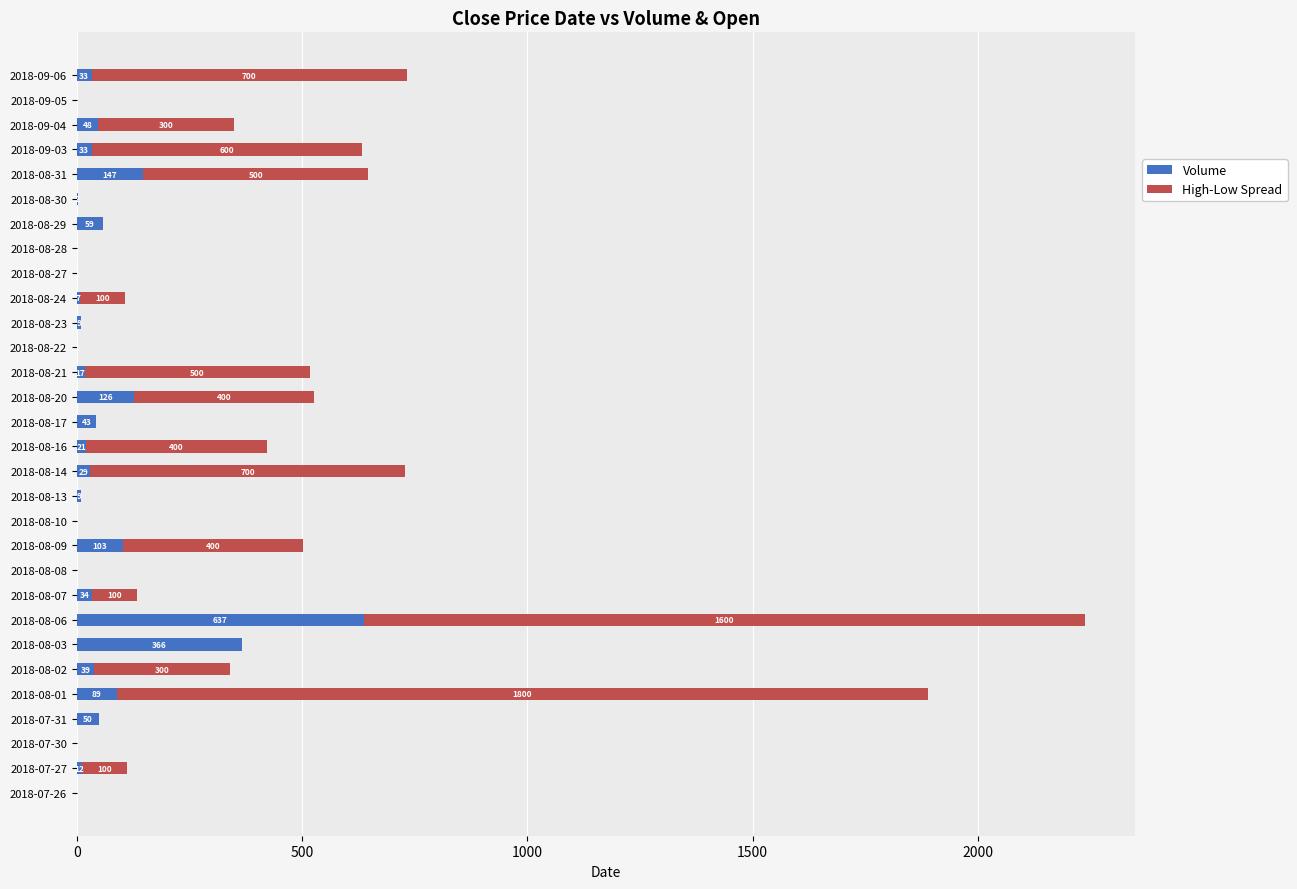

At which category is the sum across all series the highest?

2018-08-06